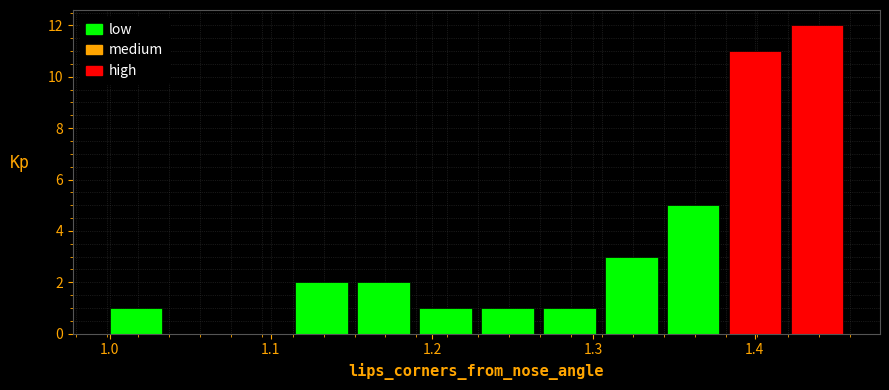

Read against the x-axis, roughly where is the centre of the tallest bar?

1.44